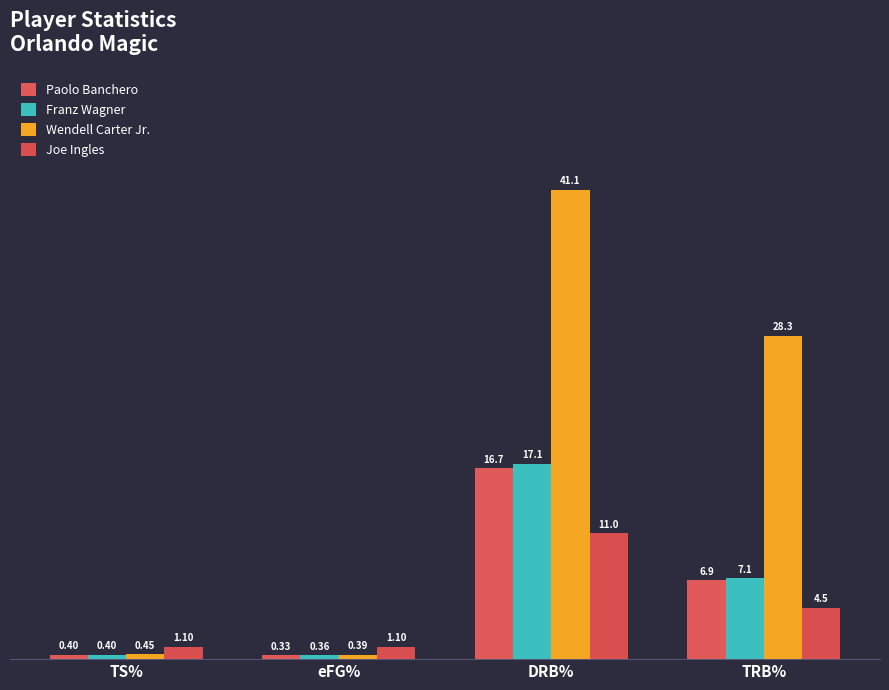

How many values in the Wendell Carter Jr. series are below 28?

2